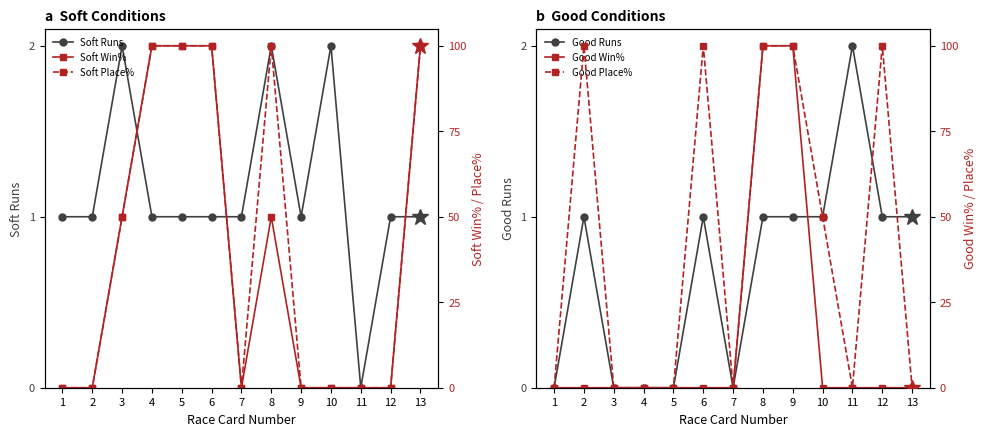

Rank the series at 7 from highest to lowest value.

Soft Runs, Good Runs, Soft Win%, Soft Place%, Good Win%, Good Place%